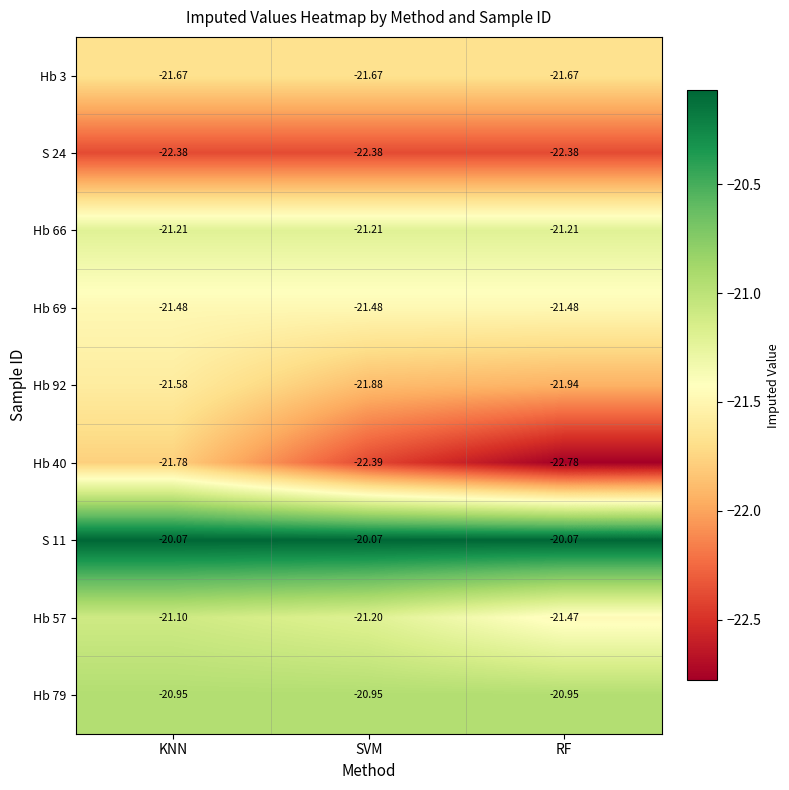

Where is Hb 40 nearest to the value -22?

KNN